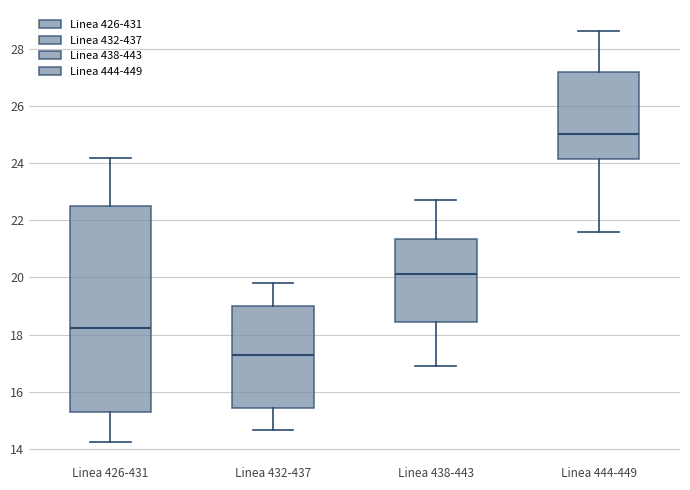

Reading left to right, read every box against the y-axis: the position of its median line, the range the box covers, and the ends of its whiskers. The values are not printed on the chart, so give them approximately, as read against the axis.

Linea 426-431: median 18.2, box 15.2 to 22.6, whiskers 14.2 to 24.2
Linea 432-437: median 17.2, box 15.4 to 19.0, whiskers 14.6 to 19.8
Linea 438-443: median 20.2, box 18.4 to 21.4, whiskers 17.0 to 22.8
Linea 444-449: median 25.0, box 24.2 to 27.2, whiskers 21.6 to 28.6